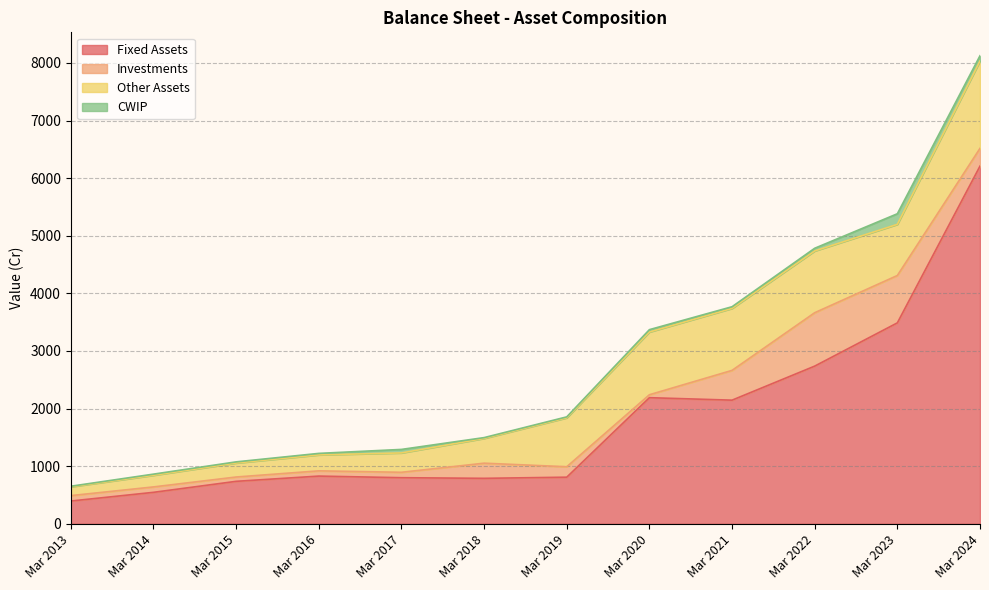

Which series has the widest spread of values?

Fixed Assets